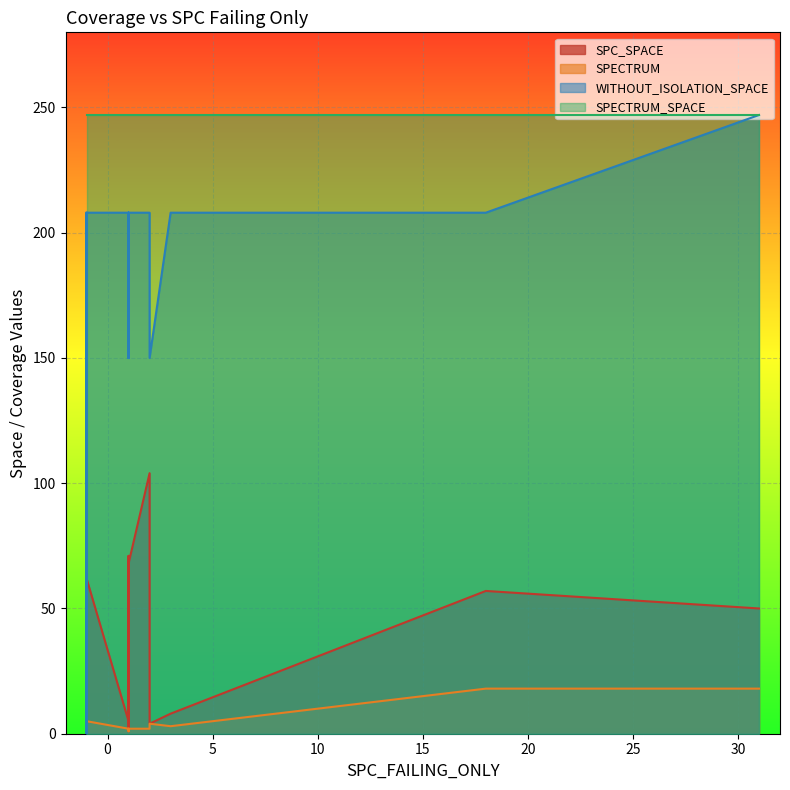

True or false: WITHOUT_ISOLATION_SPACE and SPECTRUM_SPACE intersect in this chart.

False